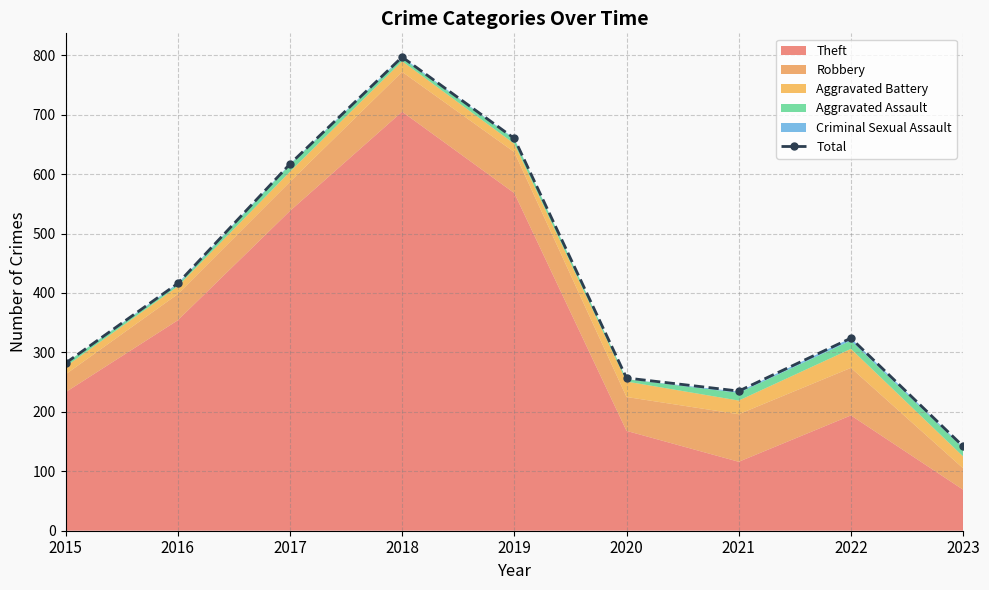

Reading right to left, transcribe all the data shown in this chart.

142	324	235	257	660	797	617	416	282